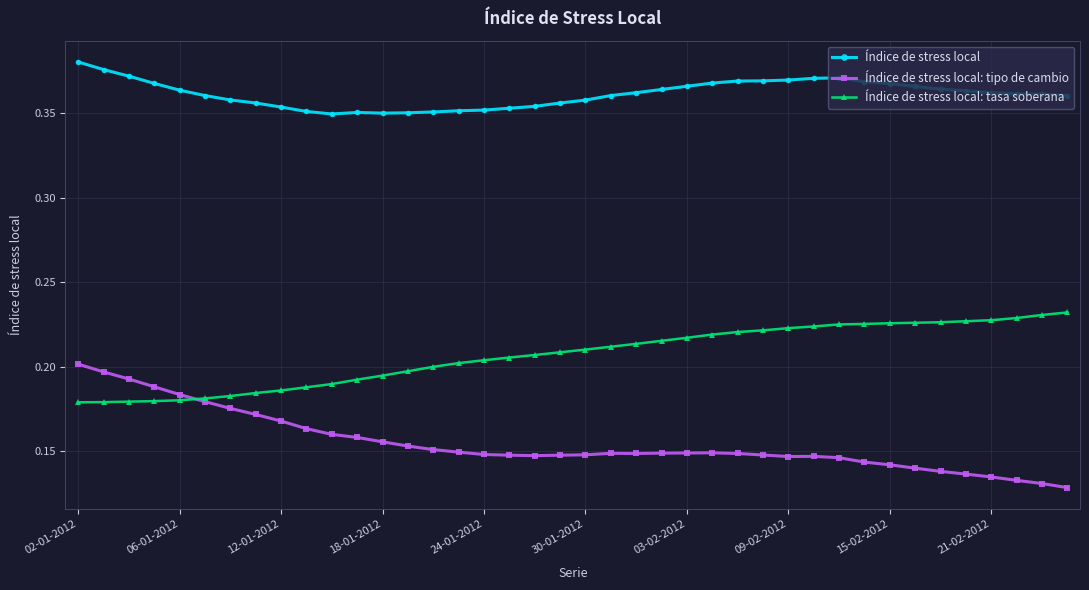

Rank the series by their maximum value, from highest to lowest.

Índice de stress local, Índice de stress local: tasa soberana, Índice de stress local: tipo de cambio